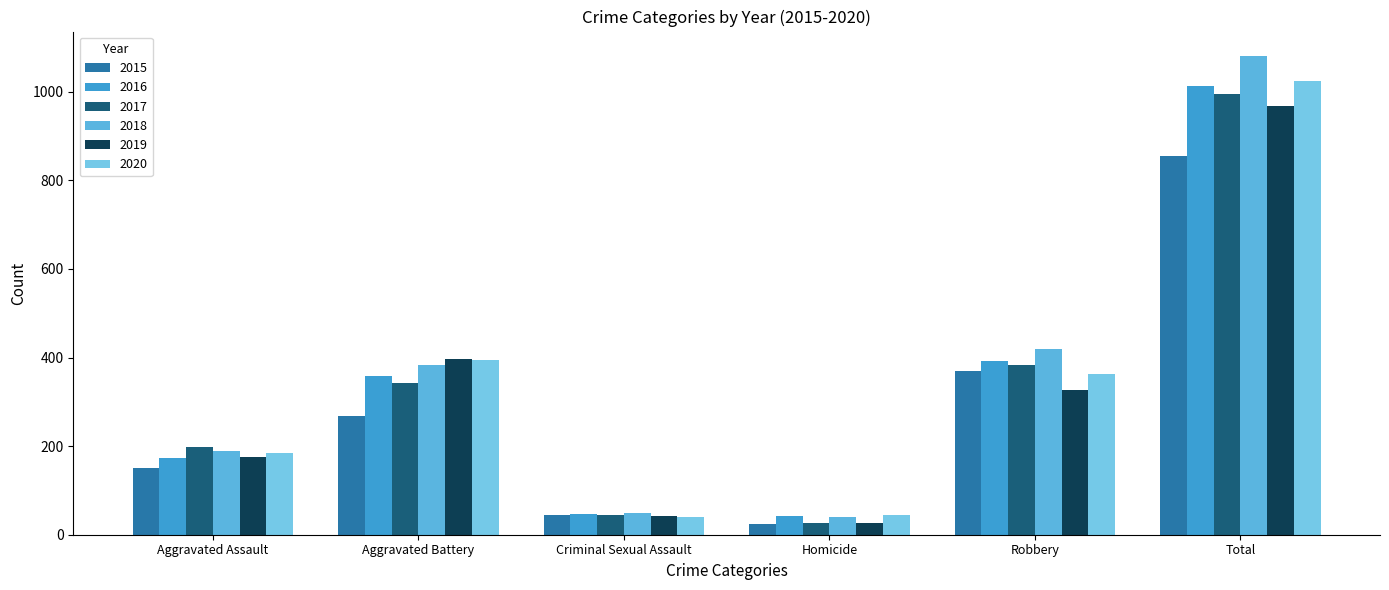

Reading left to right, extract all data points from this chart.

2015: 150	268	44	24	369	855
2016: 174	359	46	42	393	1014
2017: 198	342	44	27	383	994
2018: 190	383	50	39	420	1082
2019: 175	396	43	27	326	967
2020: 184	394	40	44	363	1025